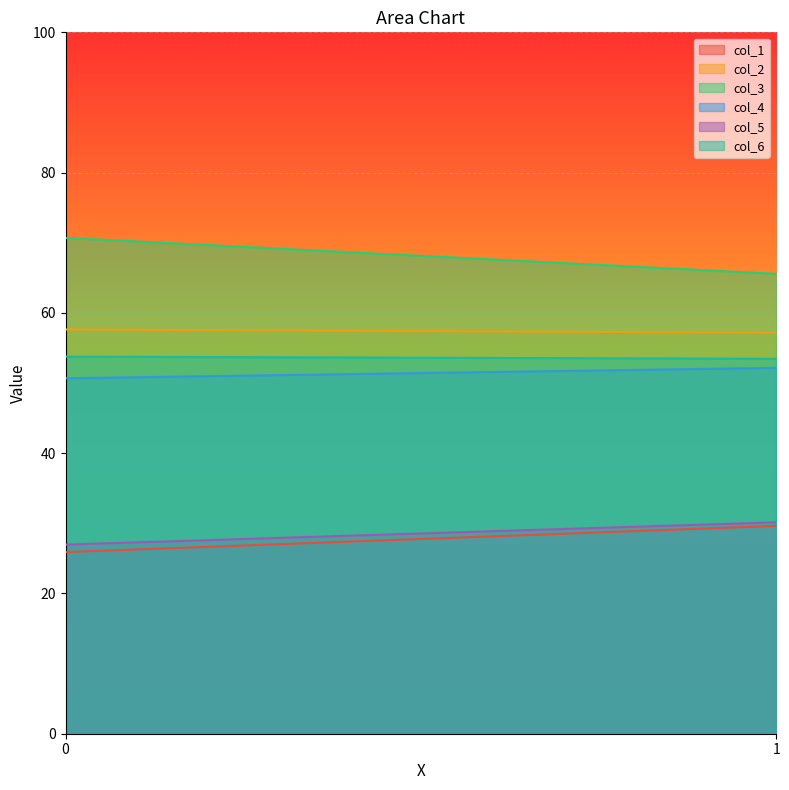

What is the sum of the col_5 values at 0 and 1?

57.1